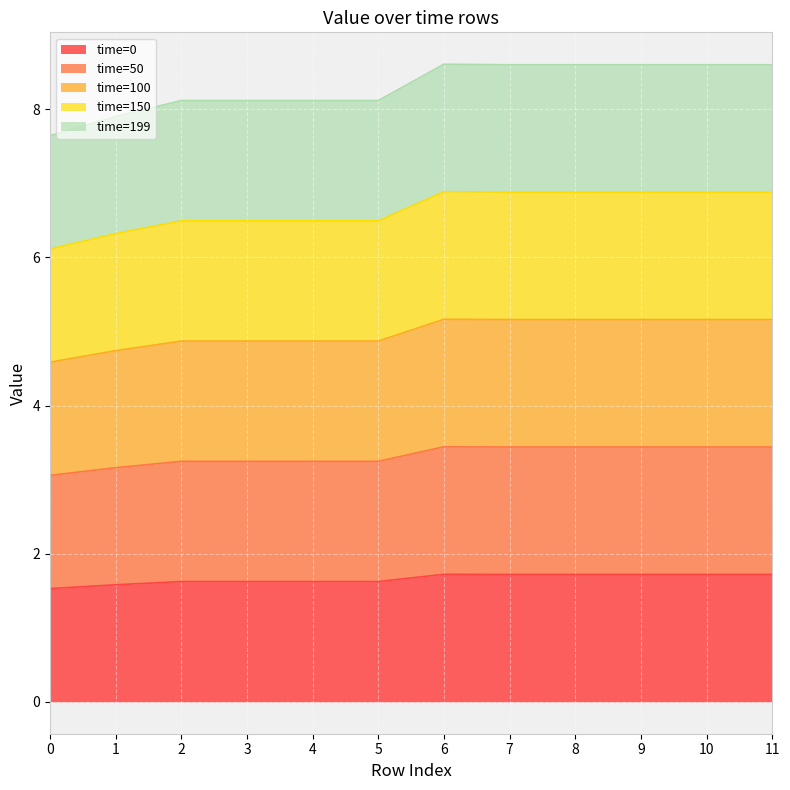

Is it true that time=50 equals 6.1 at 11?

False